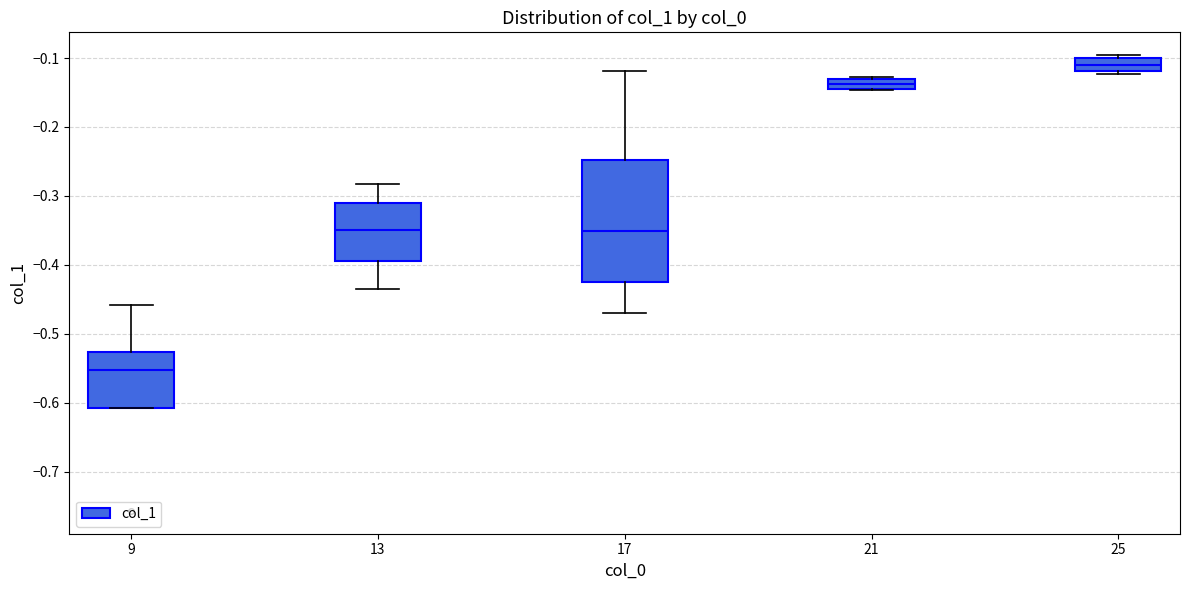

Comparing the boxes themselves (not the whiskers), which one is the tallest?

17